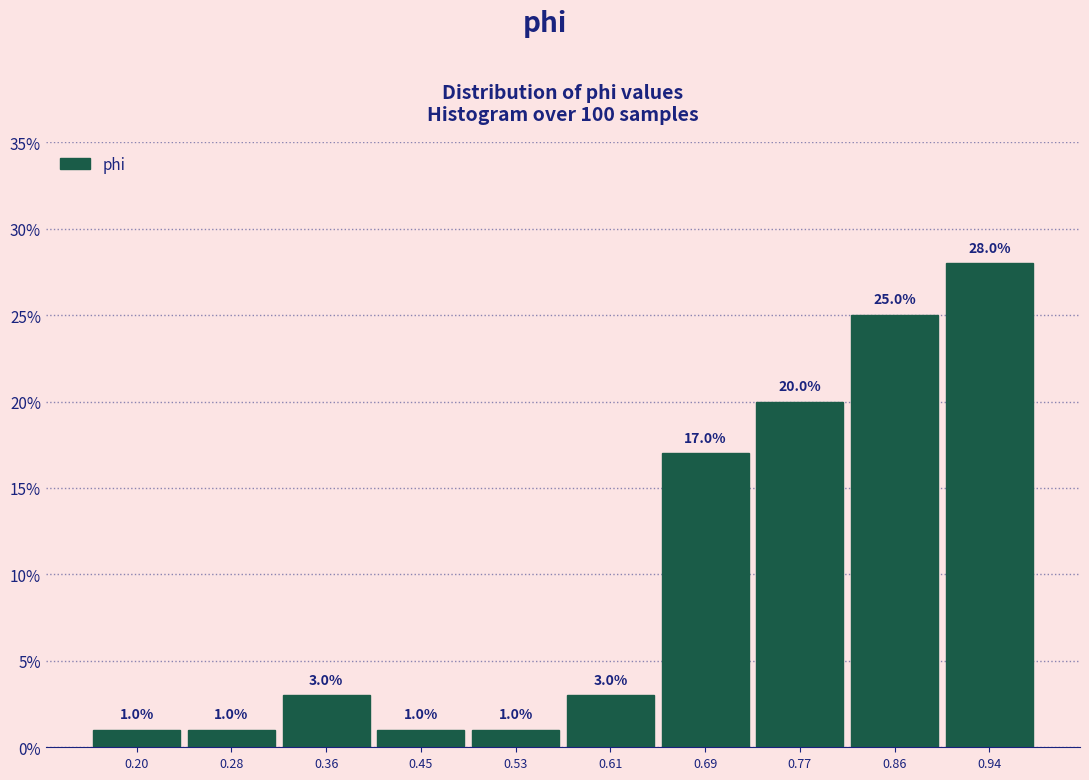

What is the height of the bar covering 0.16 to 0.24 on the x-axis? The bar edges are not printed on the chart, so give them approximately, as read against the axis.

1.0